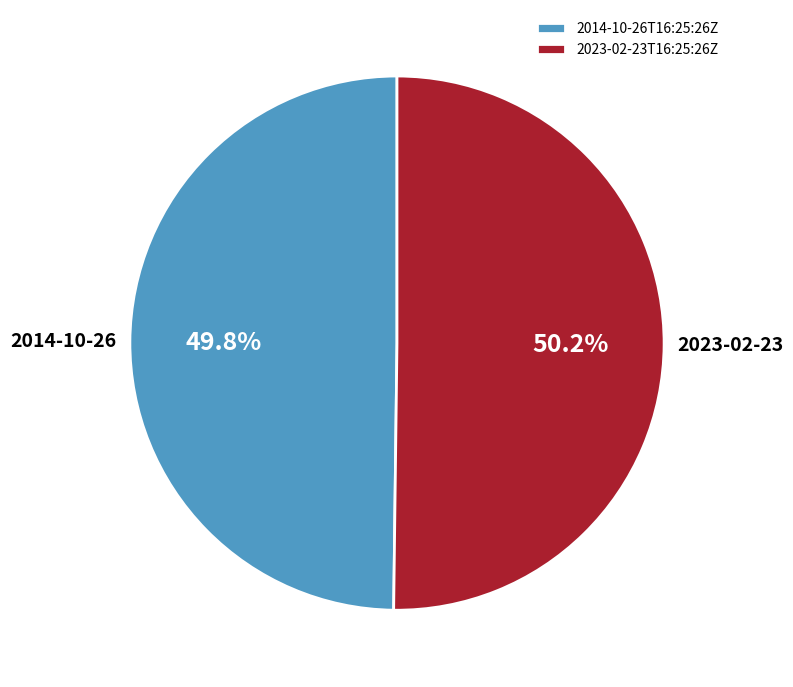

True or false: 2023-02-23T16:25:26Z accounts for 50% of the total.

True